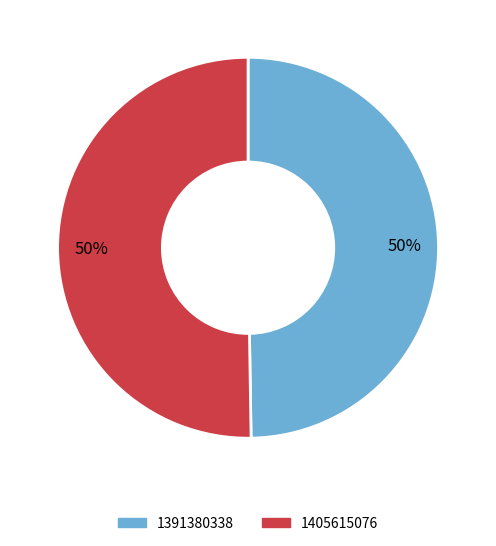

Which slice represents more than half of the pie?

1405615076